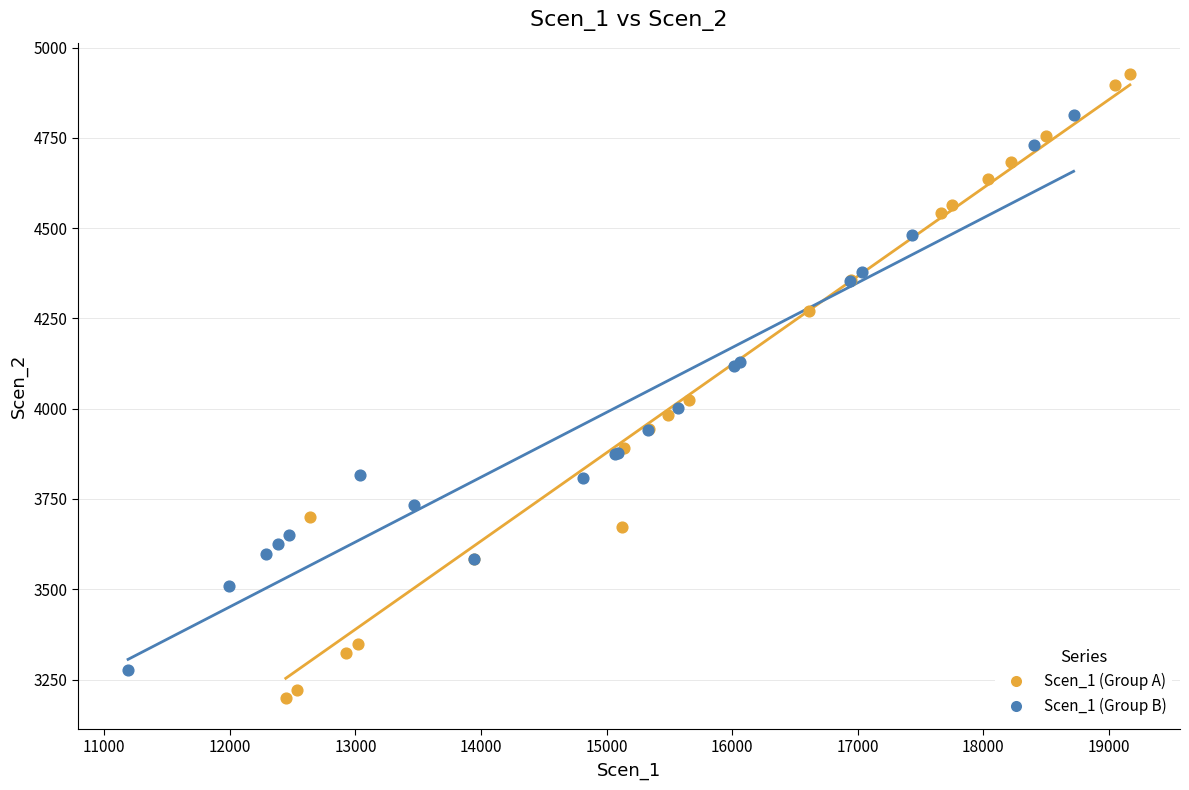

Which series contains the highest Y value?

Scen_1 (Group A)